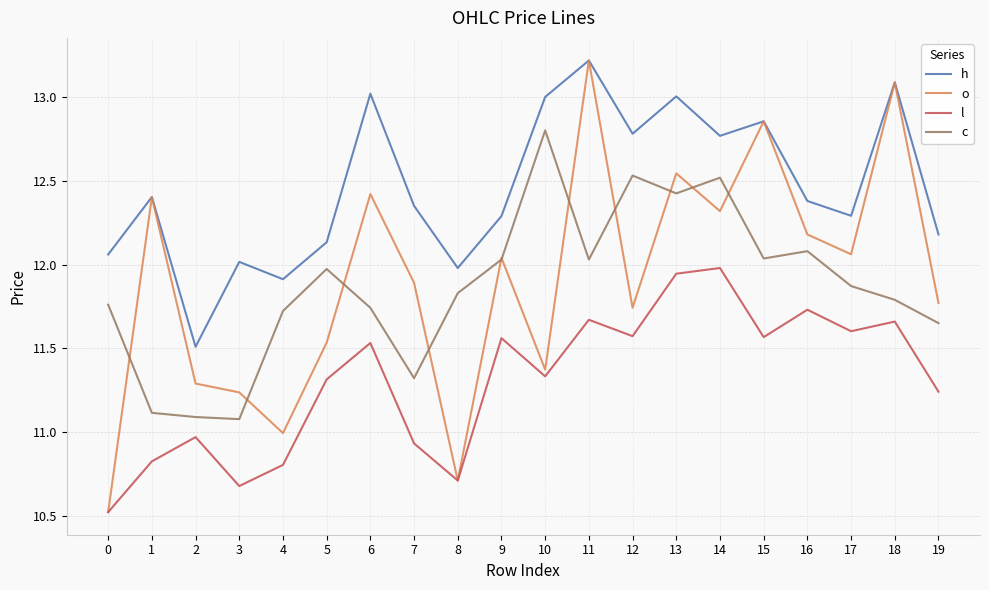

What is the difference between the c values at 2 and 10?

1.7